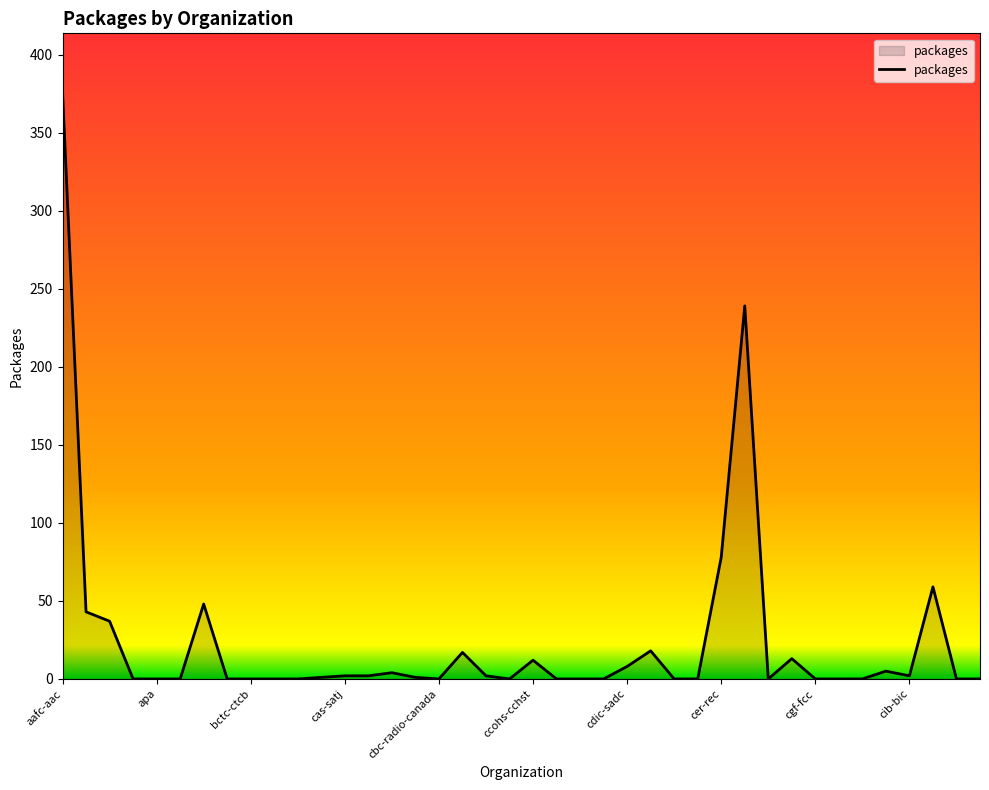

Does the chart display data point markers on the line(s)?

No